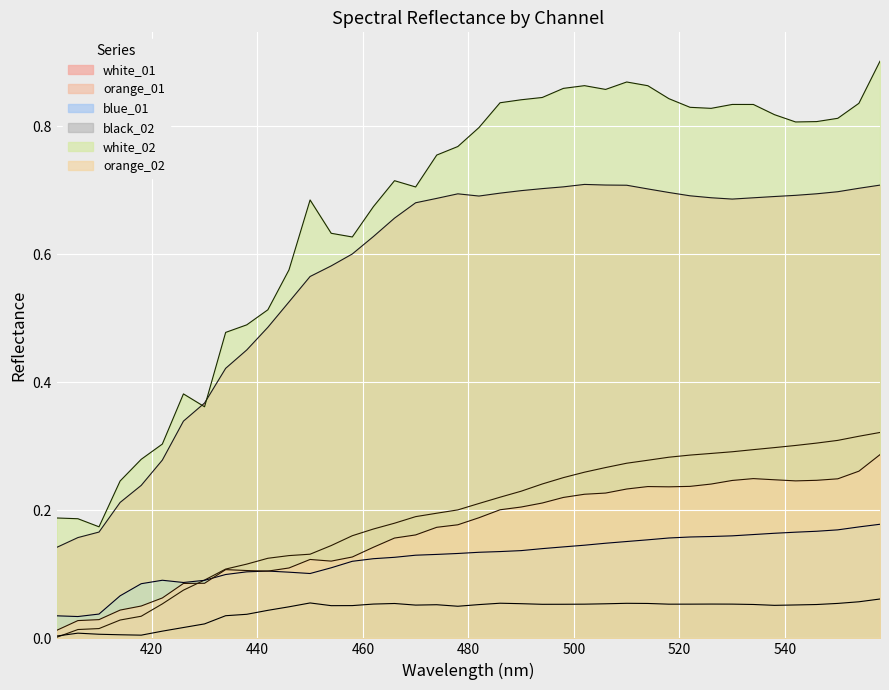

Which series has the largest total across all categories?

white_02